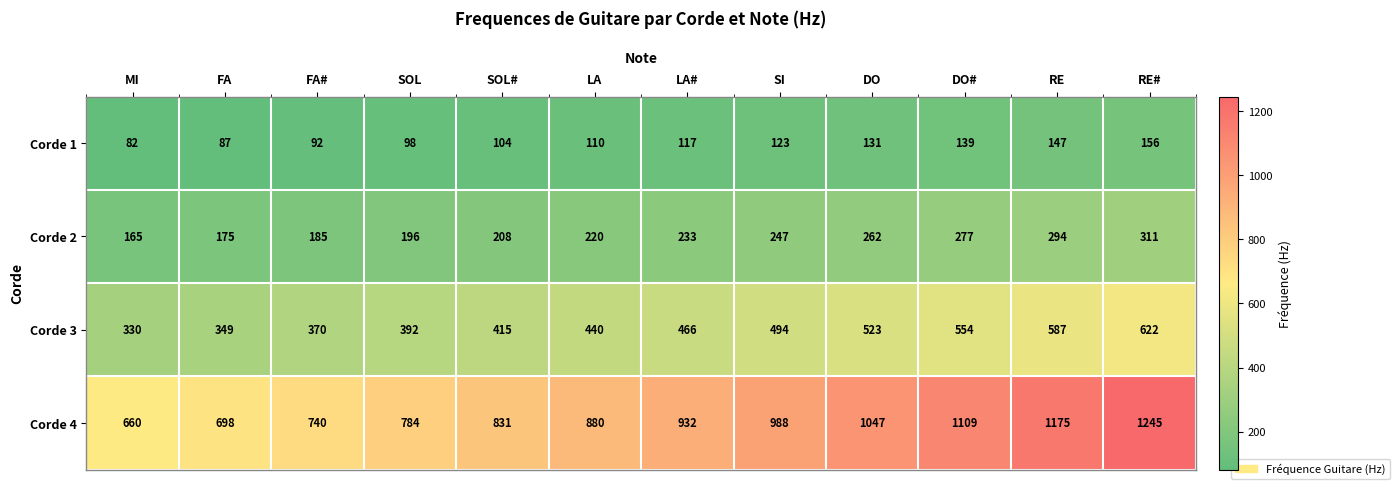

Which series has the largest total across all categories?

Corde 4